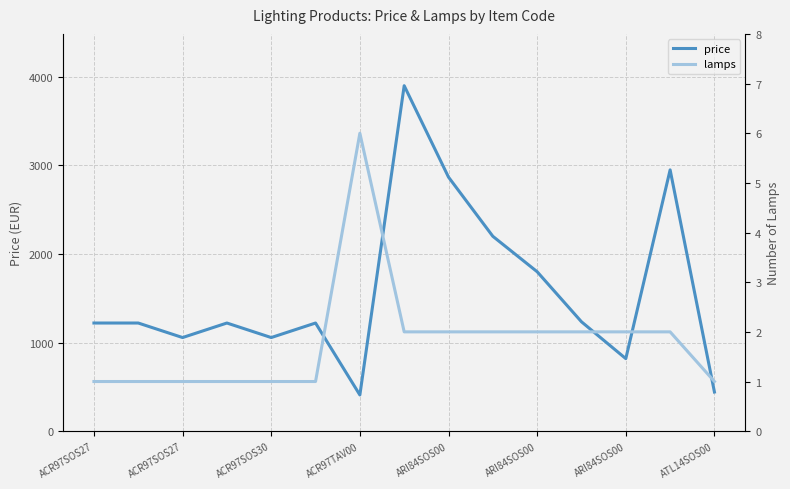

True or false: price has more than 0 points higher than both neighbors.

True